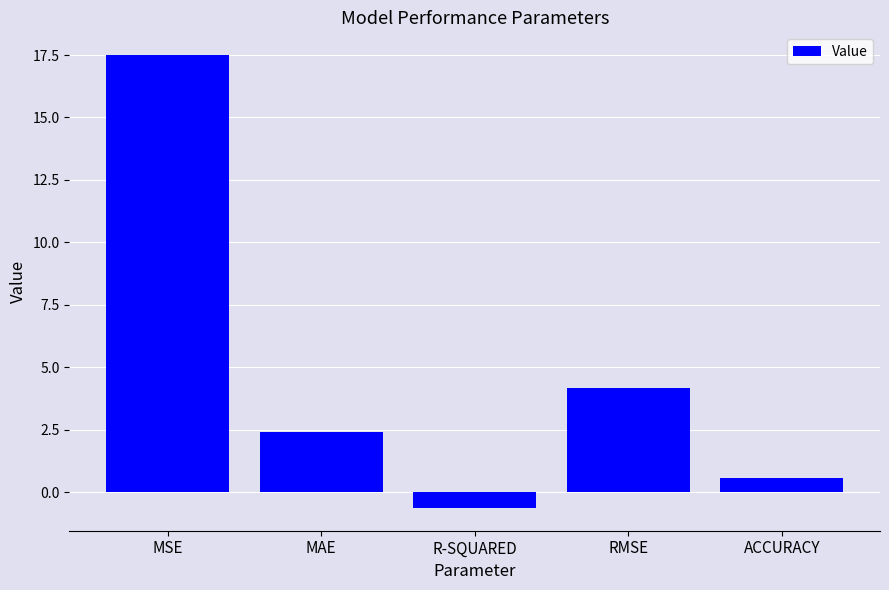

True or false: the data shows 0.6 at ACCURACY.

True